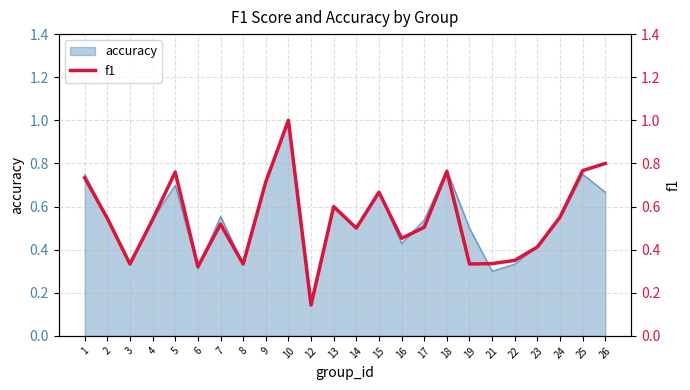

The value of accuracy at 2 is 0.9. True or false?

False